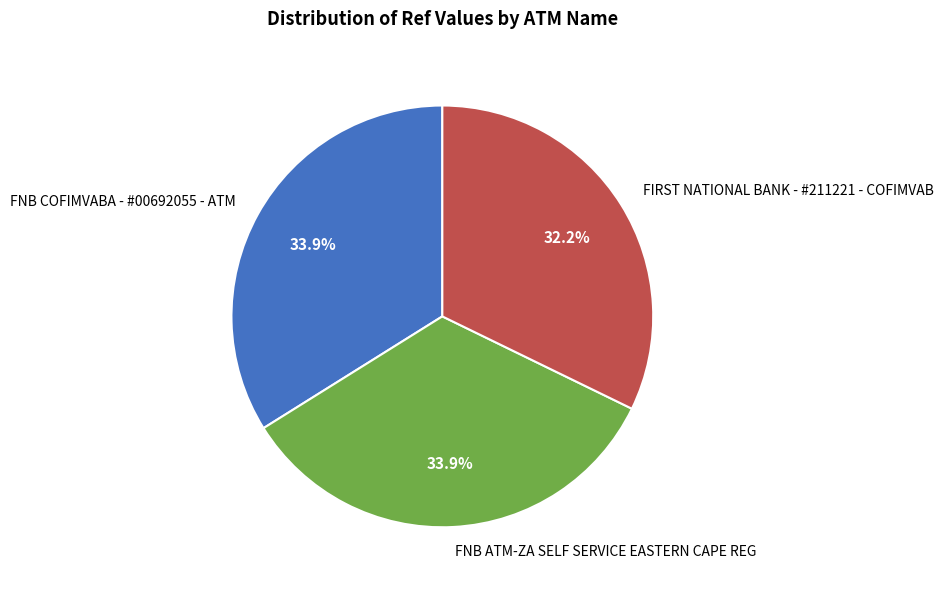

What percentage is NOT represented by FNB COFIMVABA - #00692055 - ATM?

66.1%